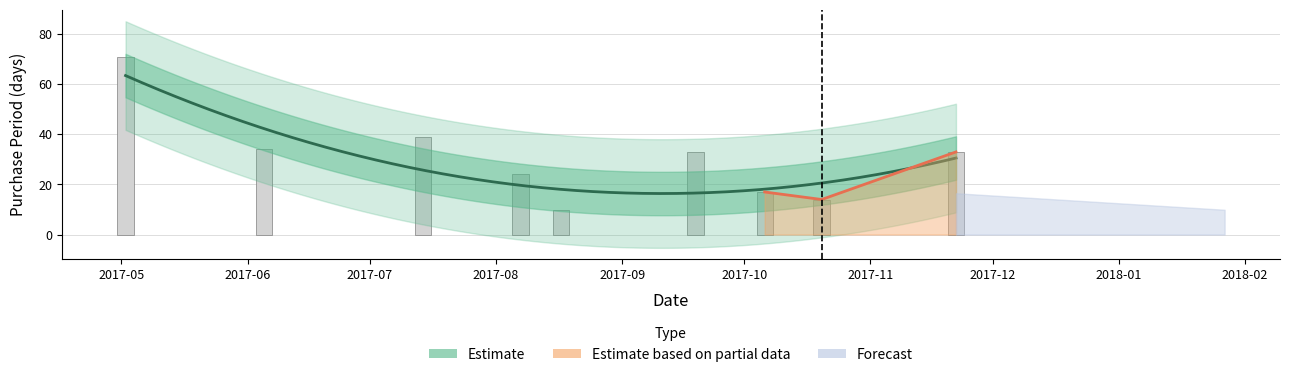

Which label corresponds to the smallest value in the chart?

2017-08-17